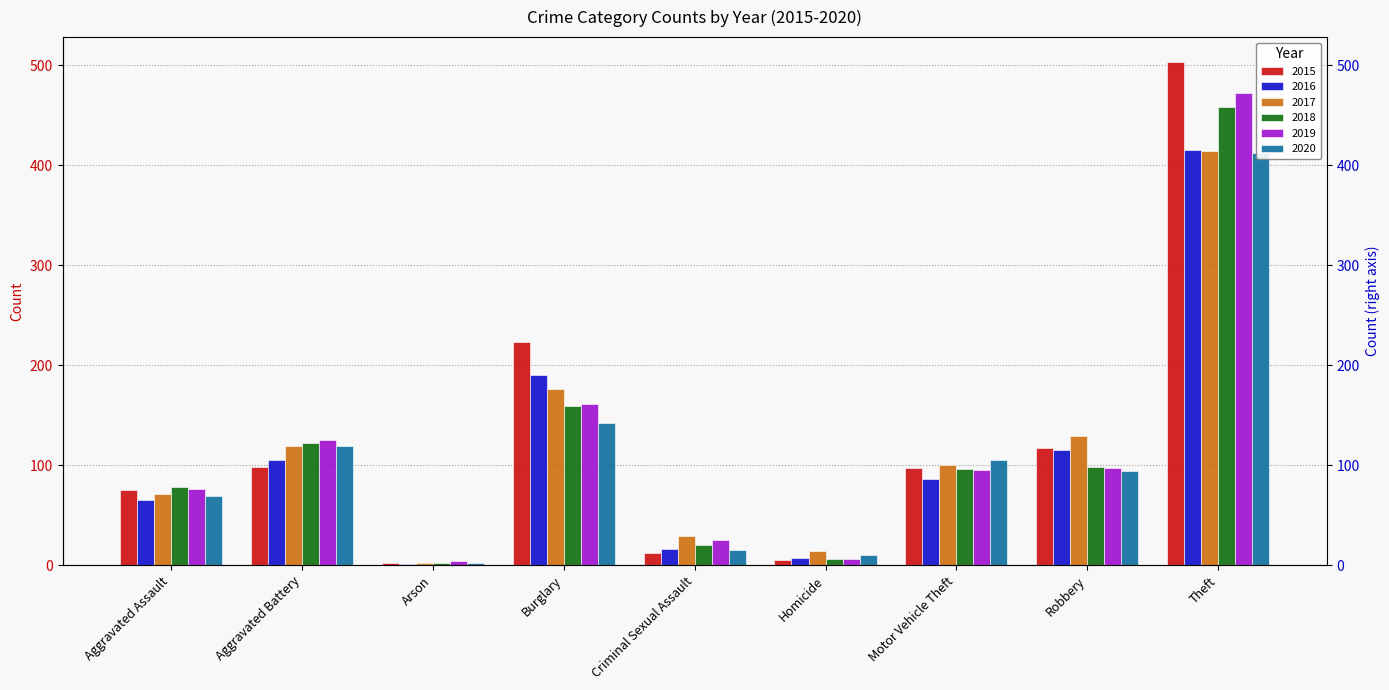

Is the value of 2015 at Criminal Sexual Assault greater than the value of 2016 at Criminal Sexual Assault?

No